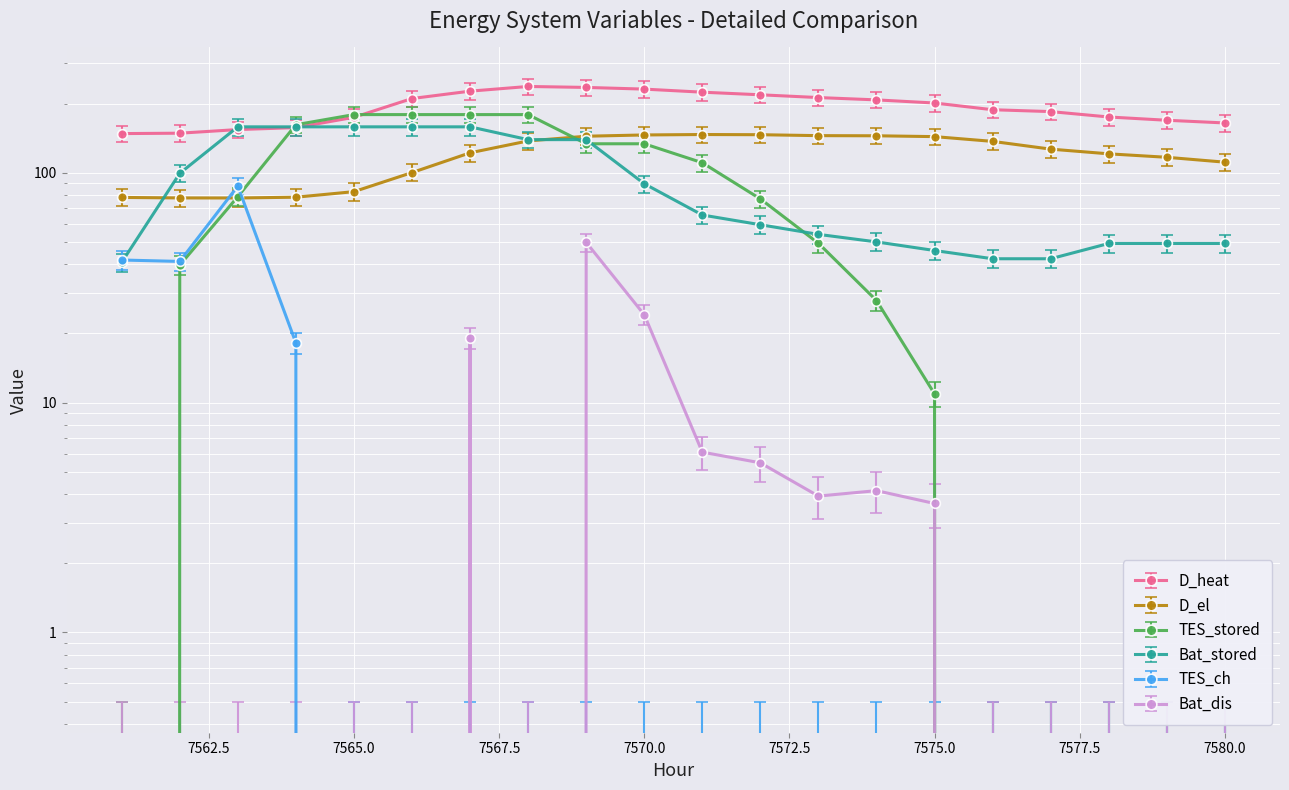

True or false: Bat_stored has more than 1 points higher than both neighbors.

False